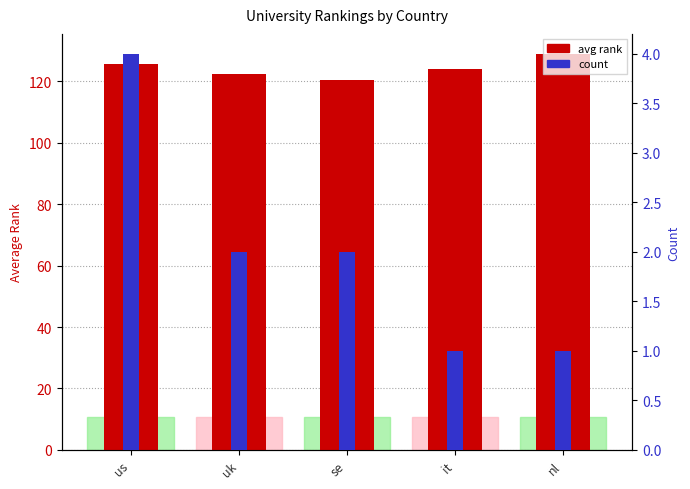

What is the smallest value displayed?

1.0